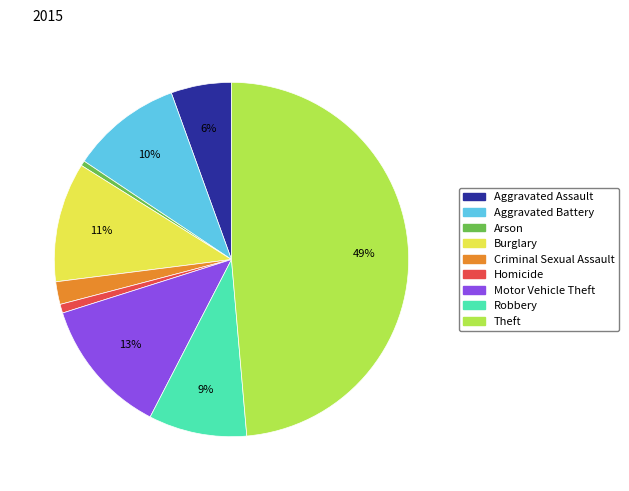

How many slices are in this pie chart?

9